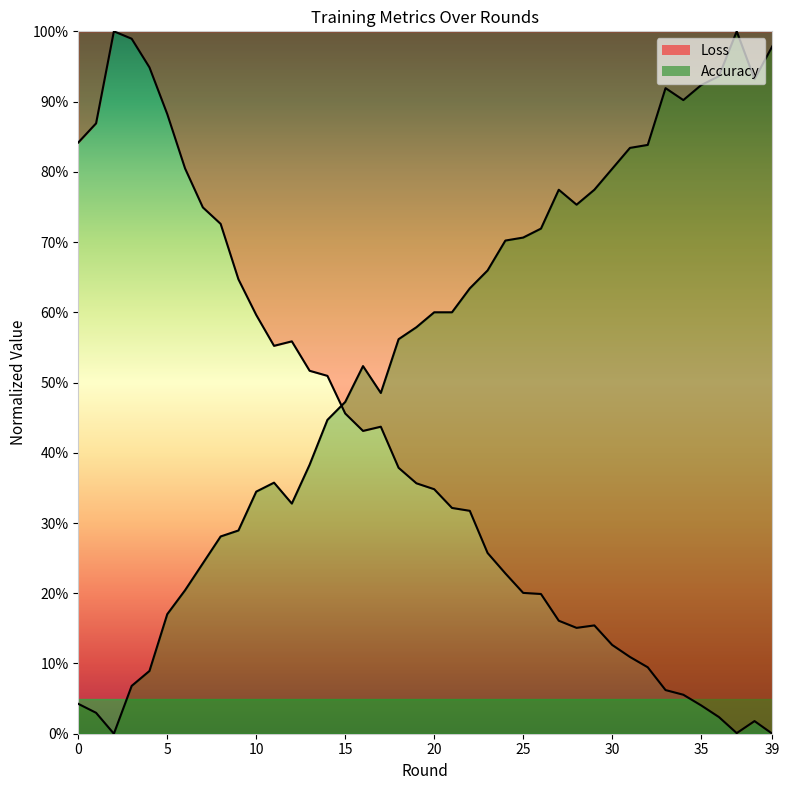

List the series in order of their overall mean, highest first.

Accuracy, Loss